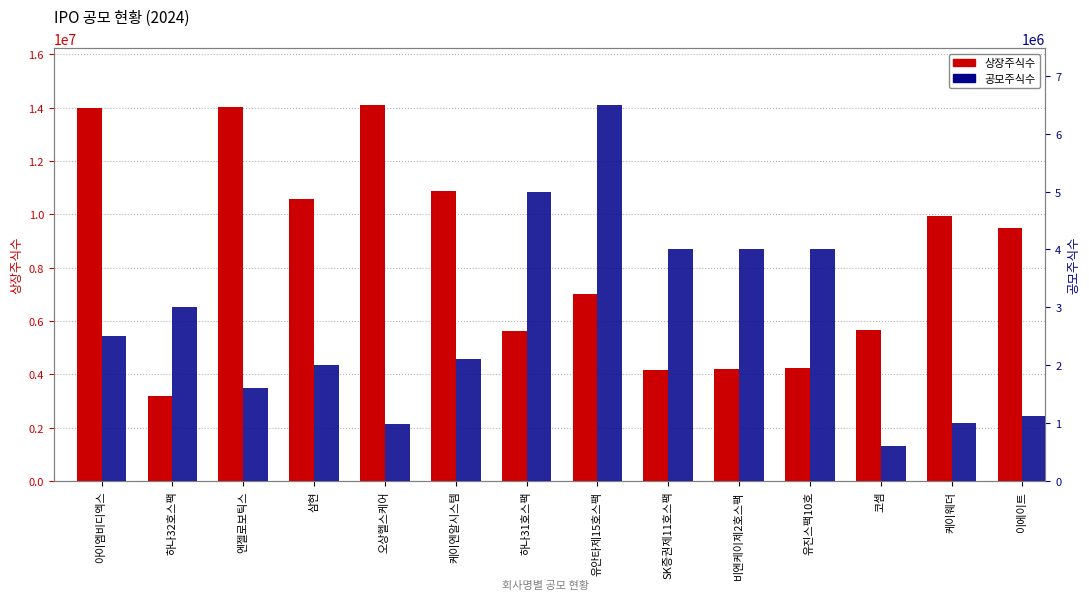

Between 아이엠비디엑스 and 오상헬스케어, which series saw the biggest shift?

공모주식수